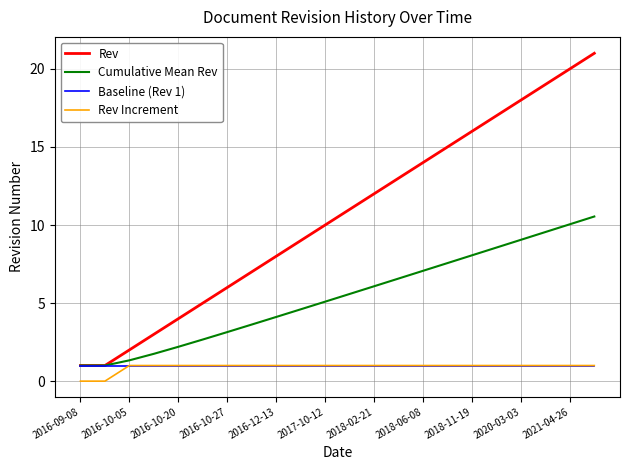

Which series has the largest total across all categories?

Rev